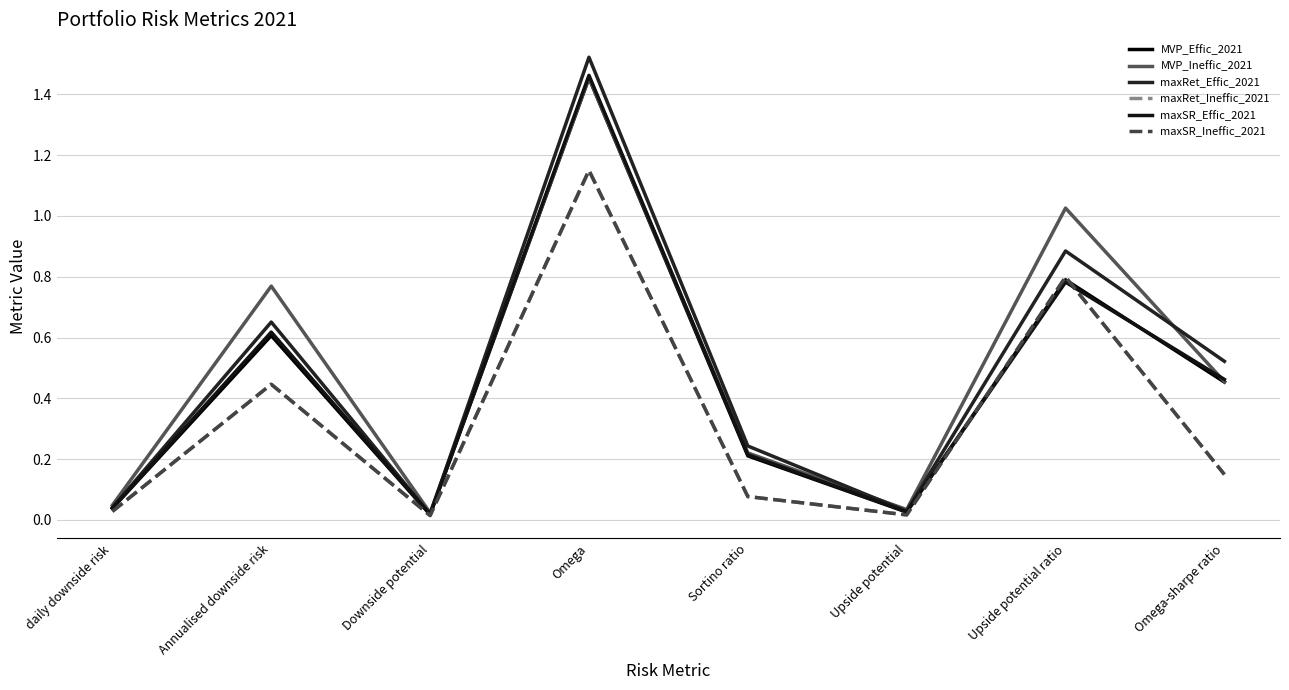

The maxRet_Ineffic_2021 series shows 0.0 at daily downside risk. True or false?

True